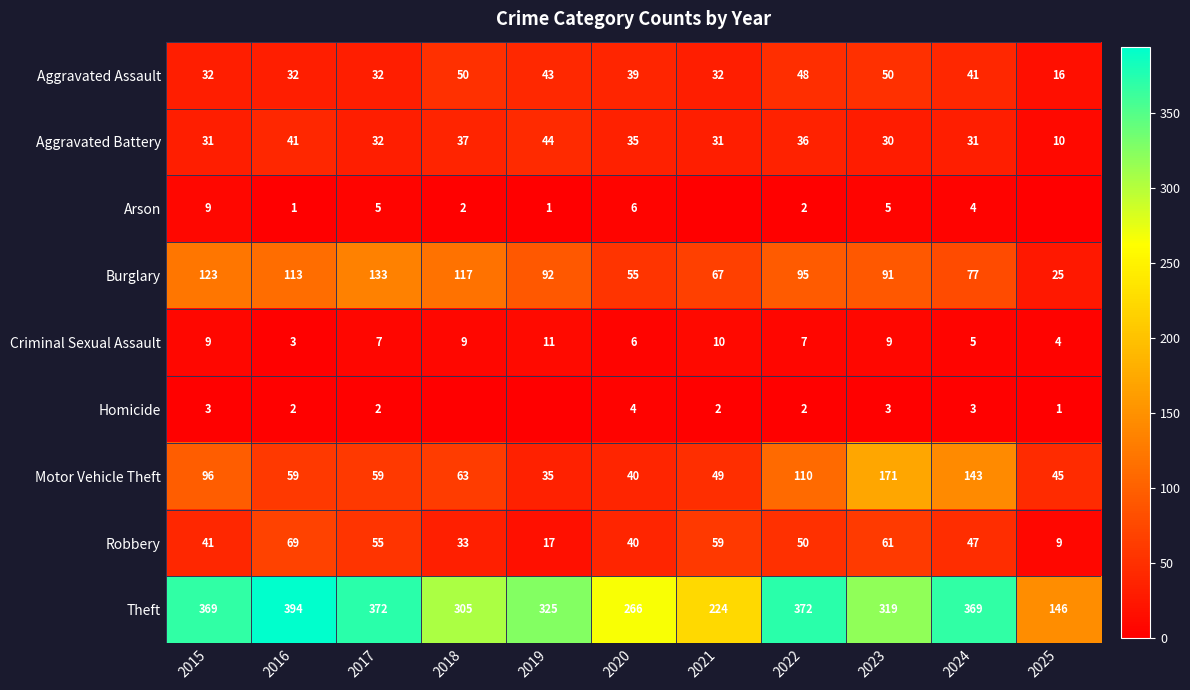

What is the average value of the Motor Vehicle Theft series?

79